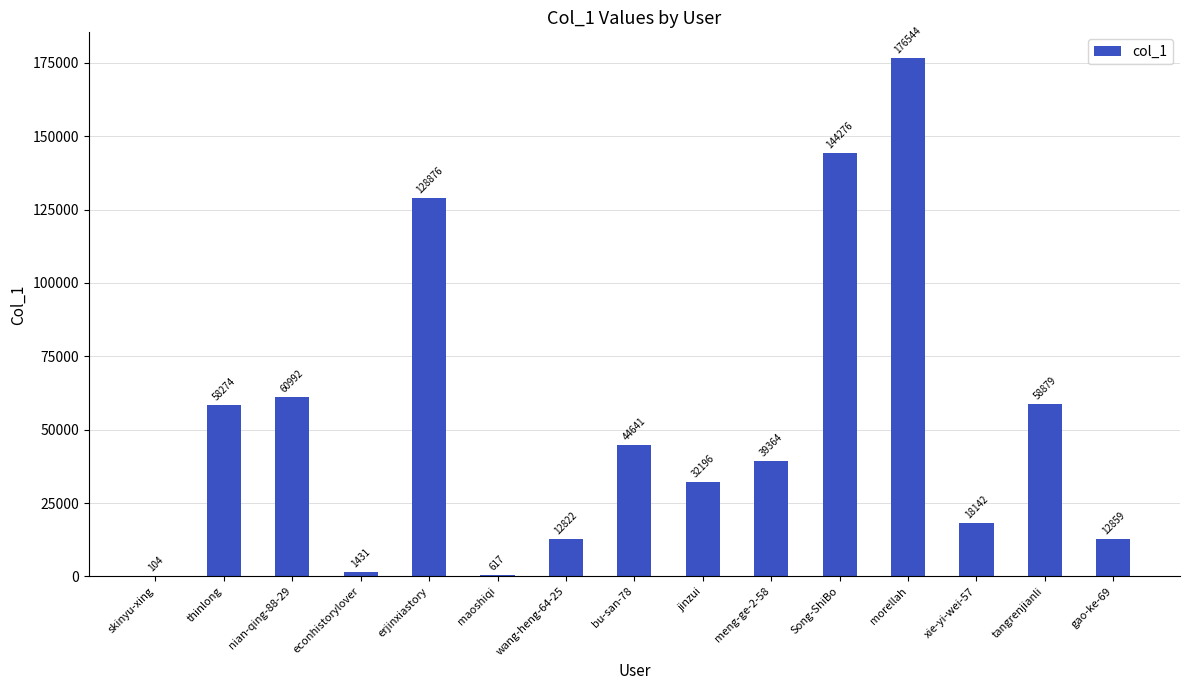

Read the value at erjinxiastory, to the nearest 50.

128900